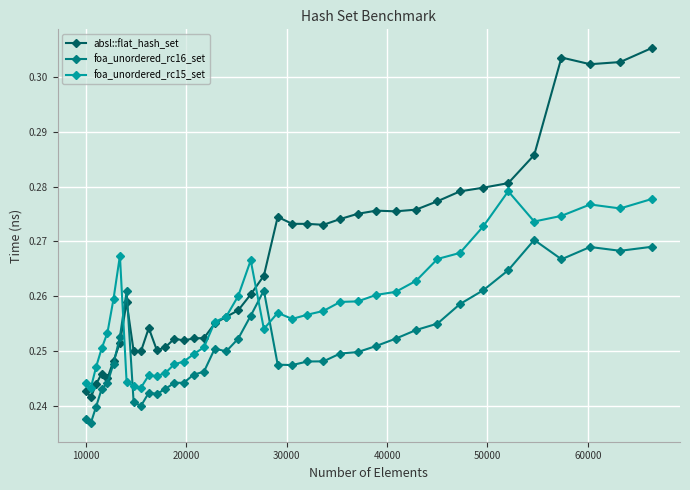

True or false: foa_unordered_rc16_set has more than 0 points higher than both neighbors.

True